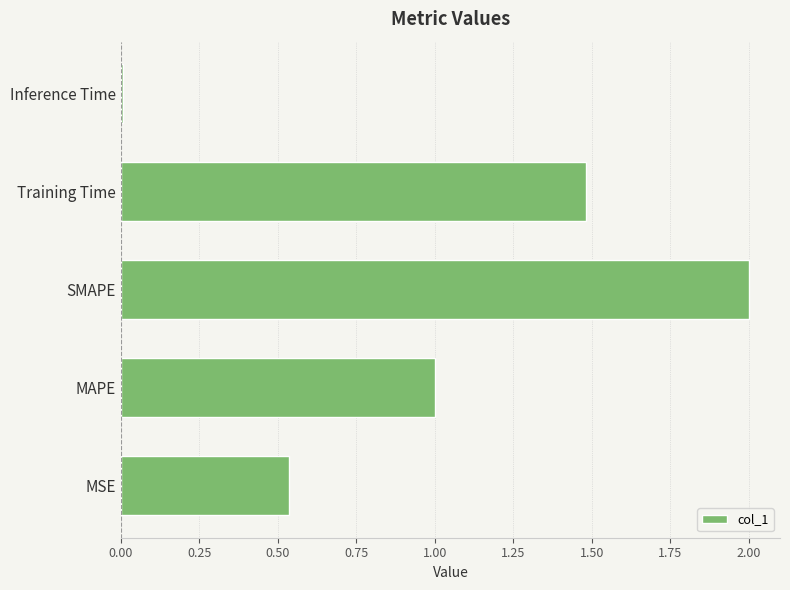

At which category does the chart reach its minimum across all series?

Inference Time